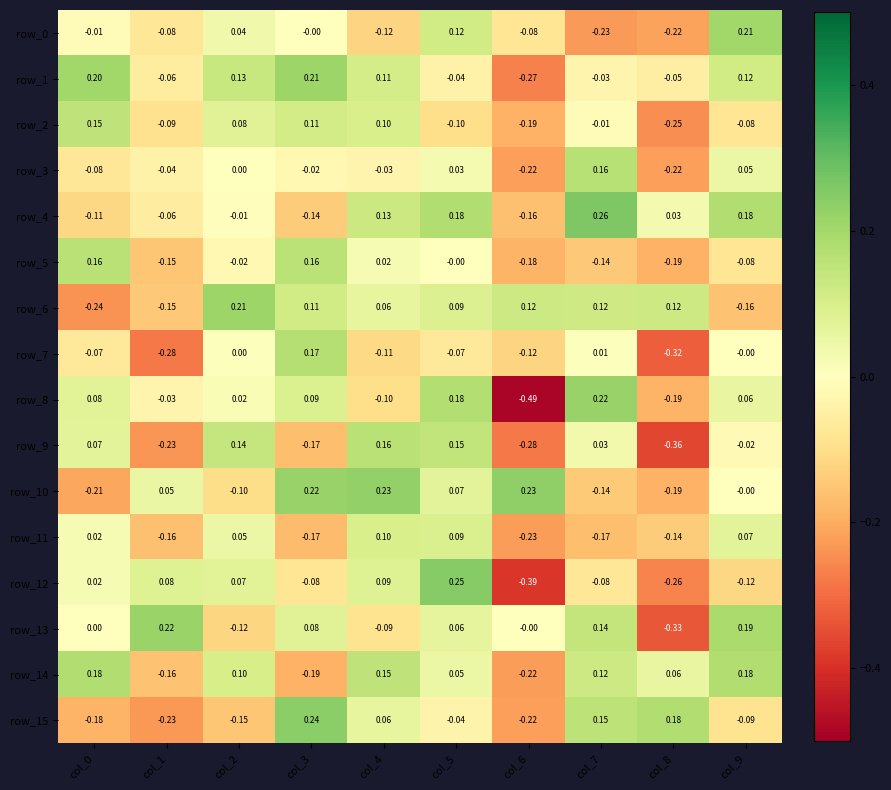

Is the value of row_5 at col_6 greater than the value of row_2 at col_8?

Yes